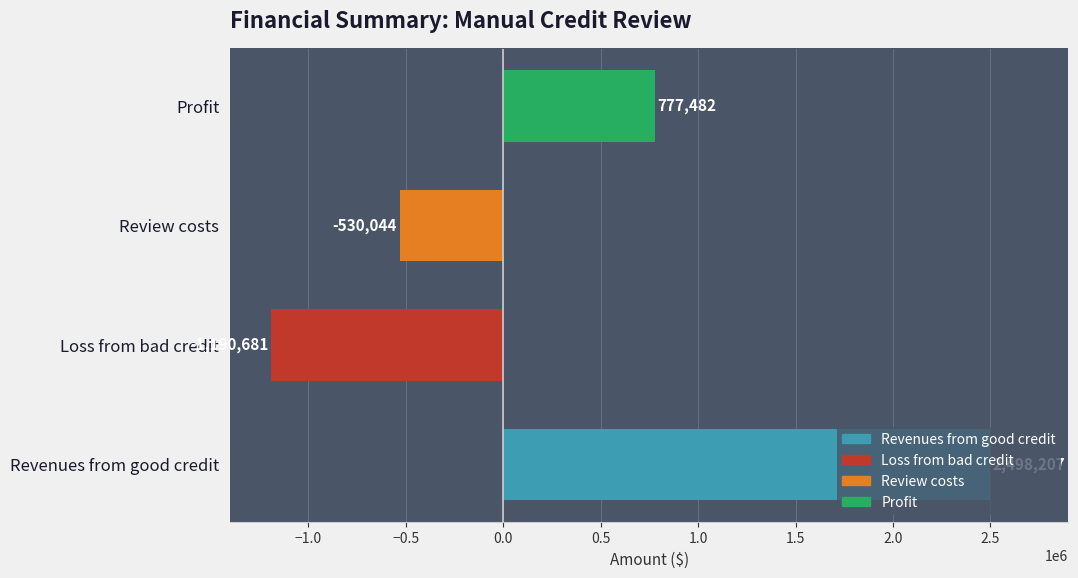

Is it true that the value at Review costs is -913212.6?

False